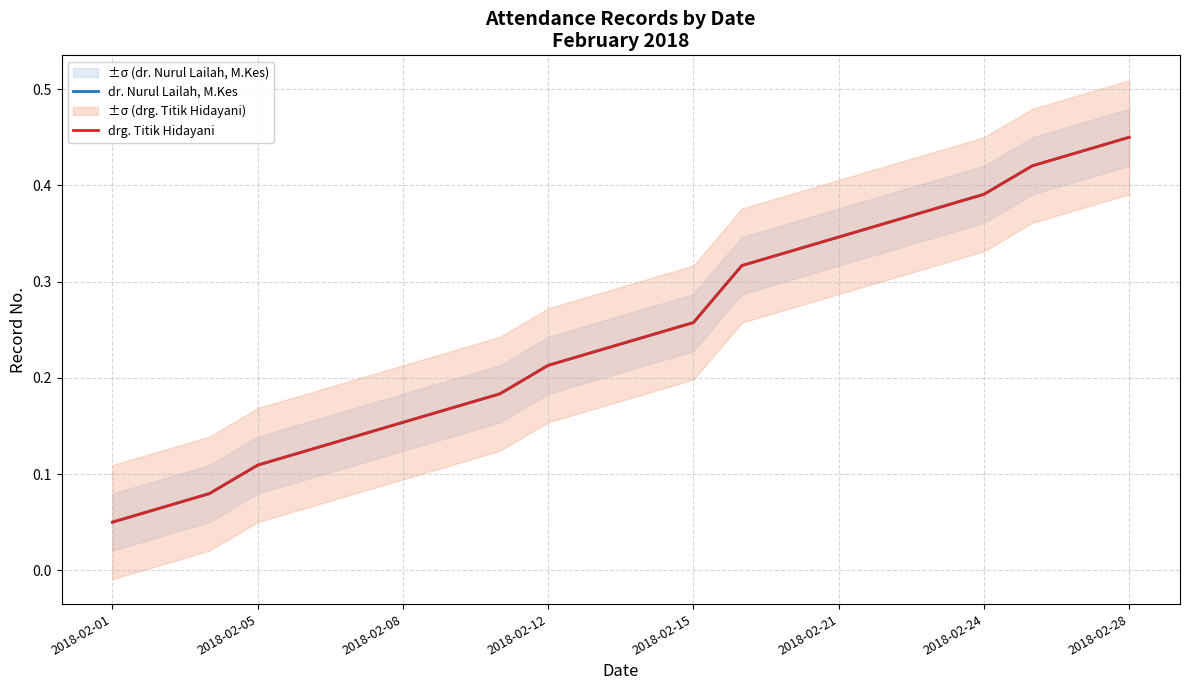

What is the minimum value for drg. Titik Hidayani?

0.1